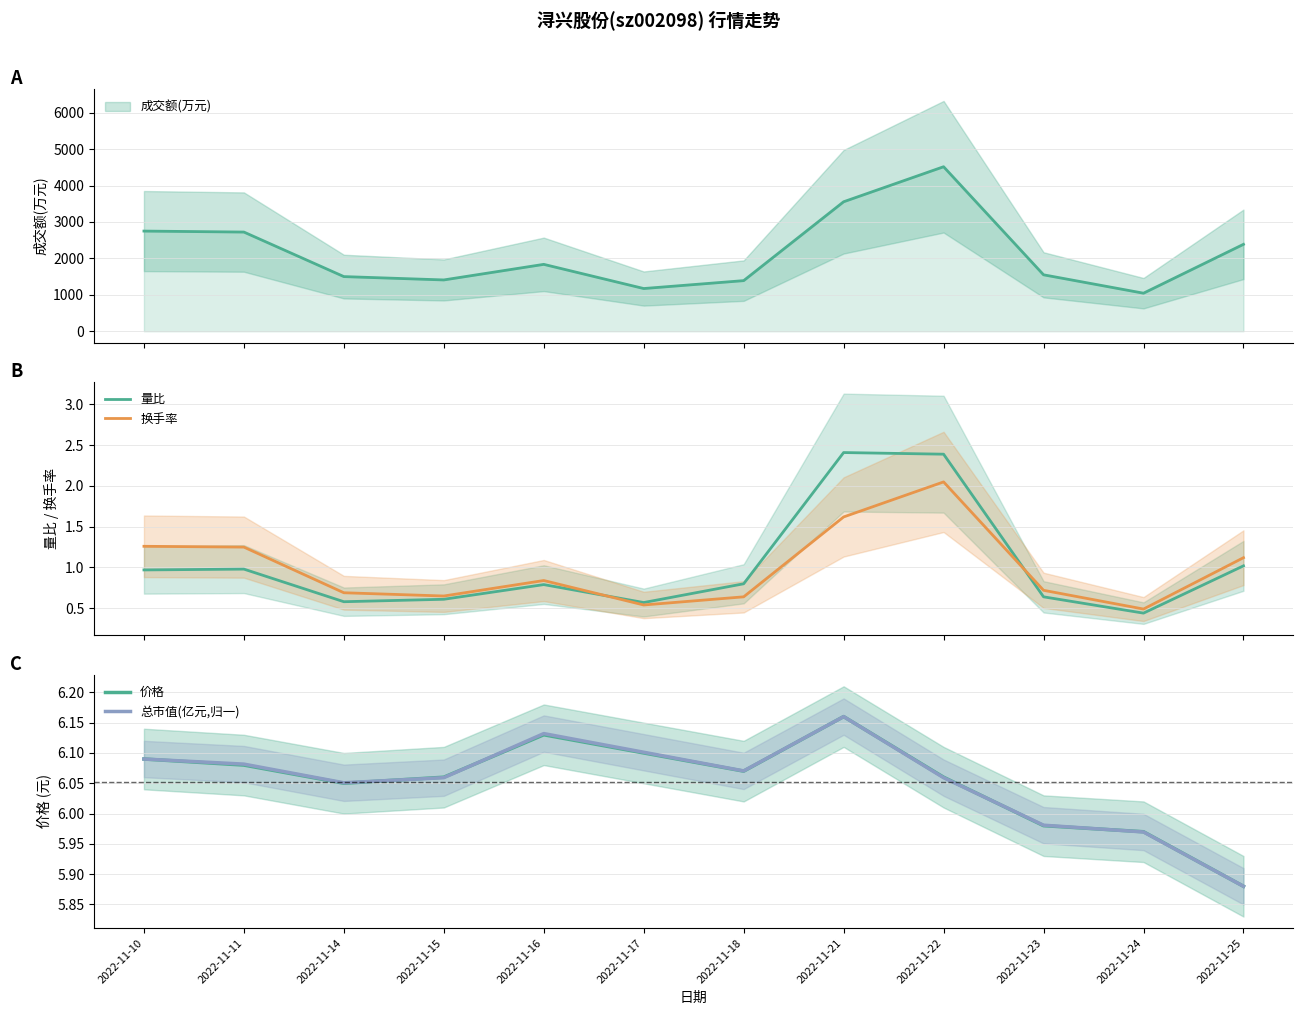

What is the smallest value displayed?

0.4